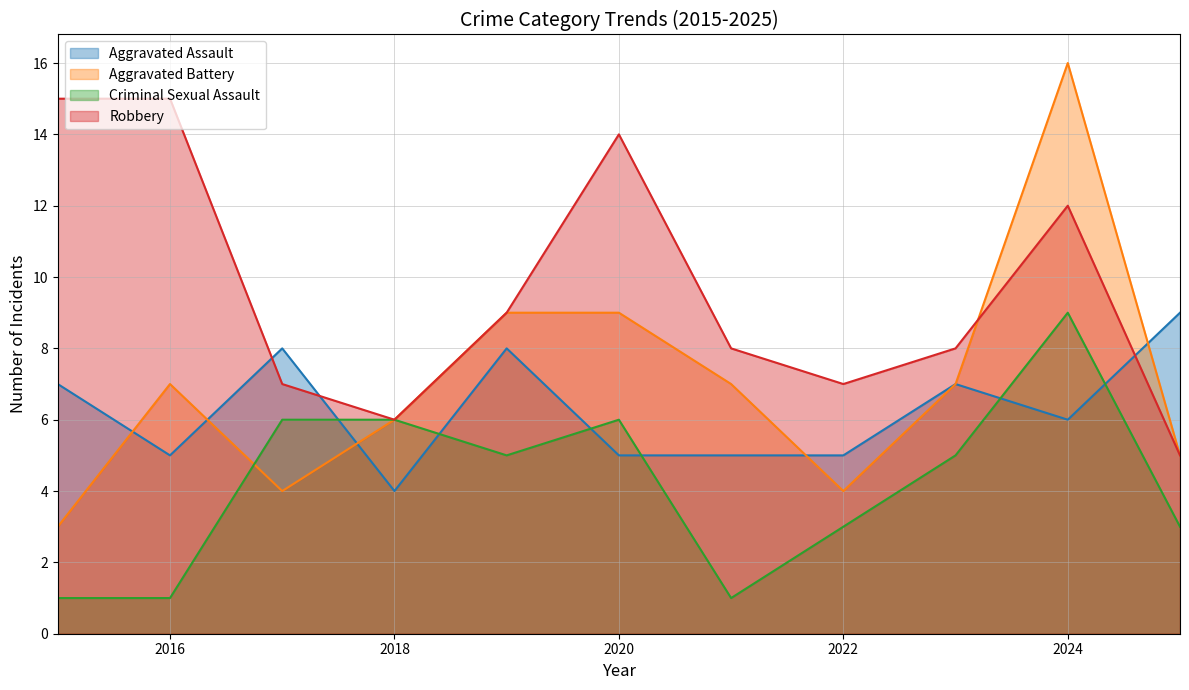

How many intersections are there between Robbery and Aggravated Assault?

3